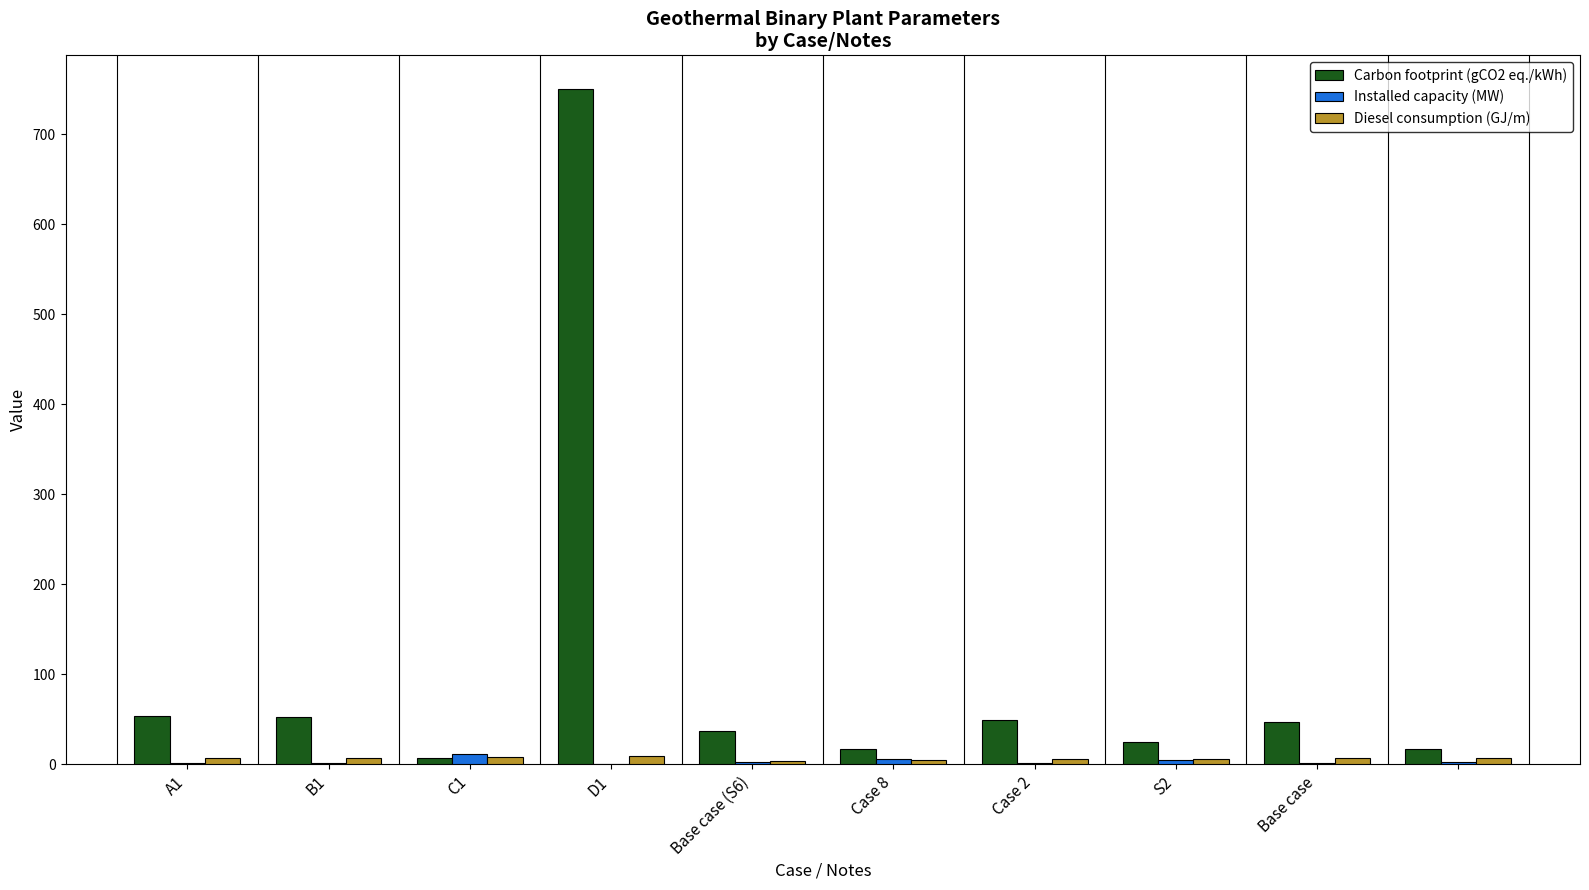

What is the sum of all Installed capacity (MW) values?

32.9